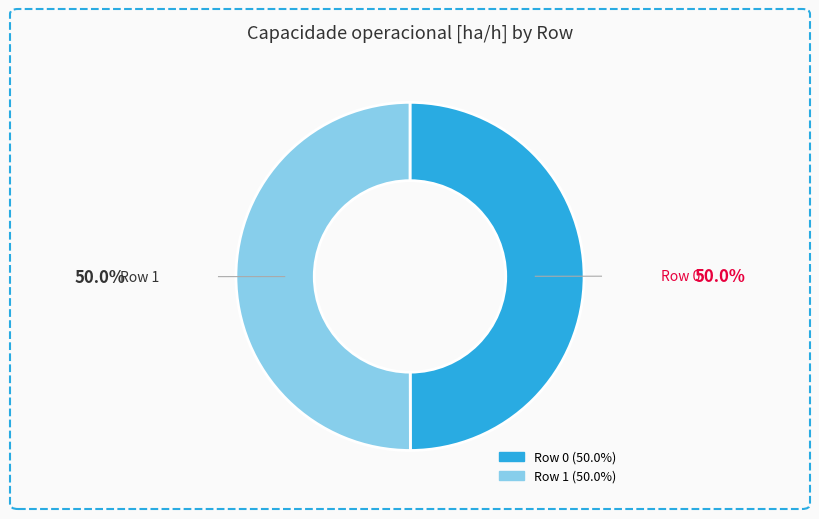

How many segments does this pie chart have?

2